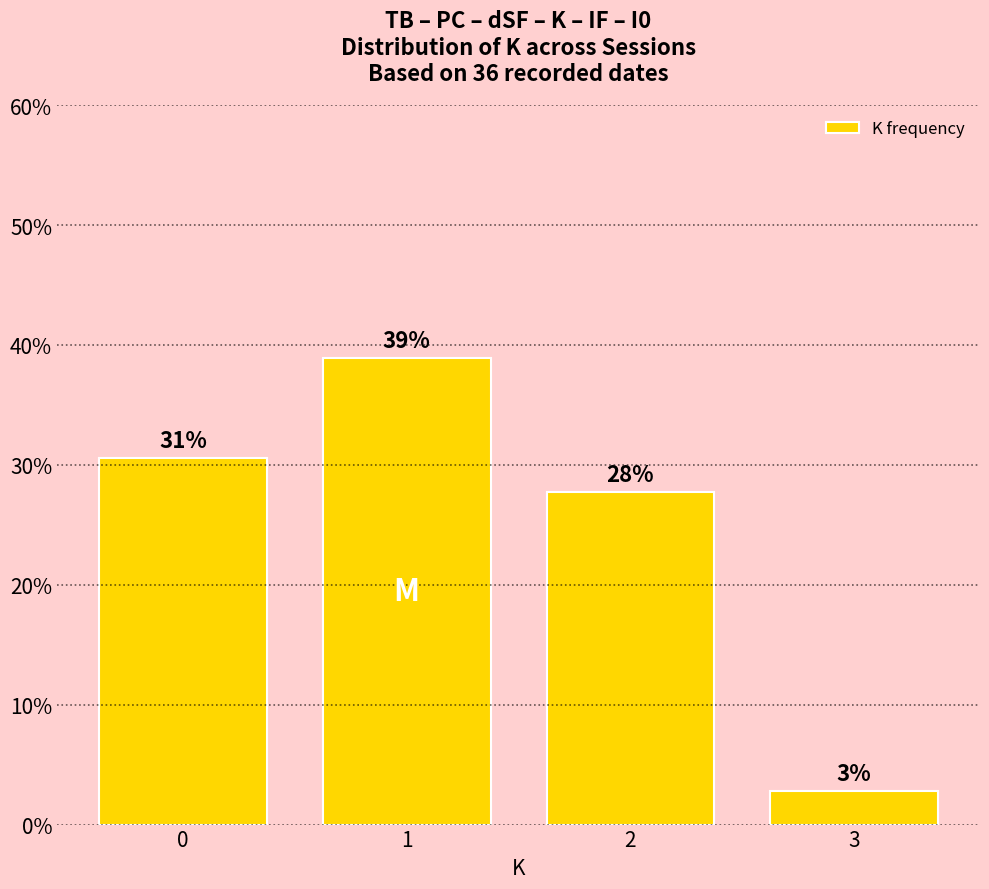

The value at 3 is 0.0. True or false?

False